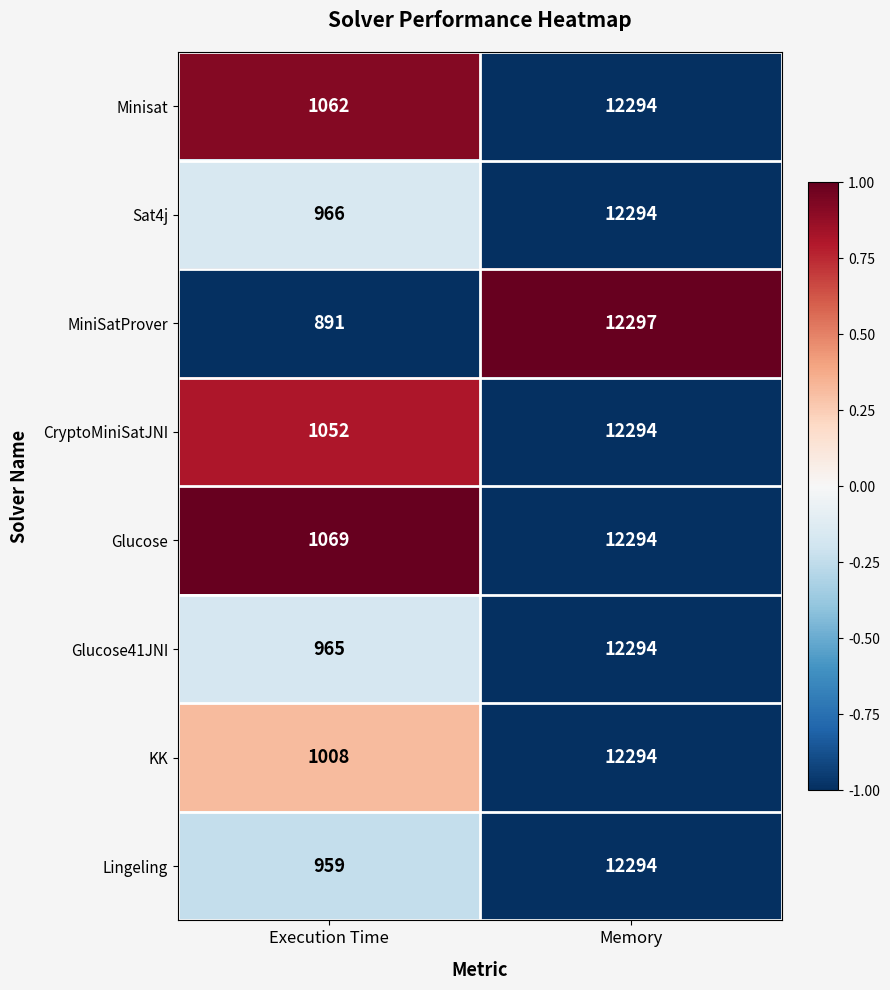

What is the spread (max minus min) of values at Execution Time?

178